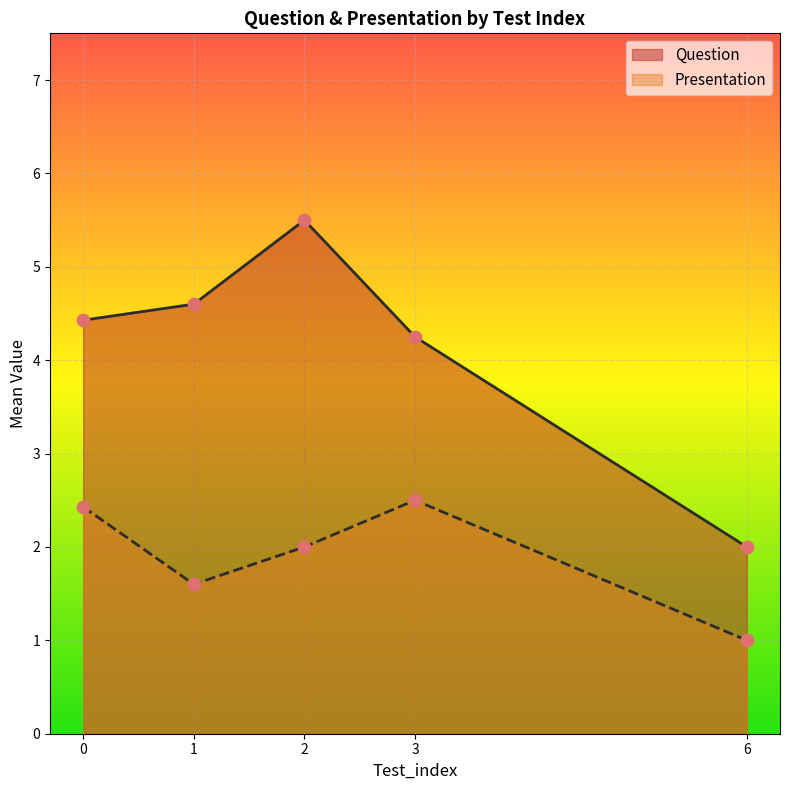

What is the spread (max minus min) of values at 1?

3.0